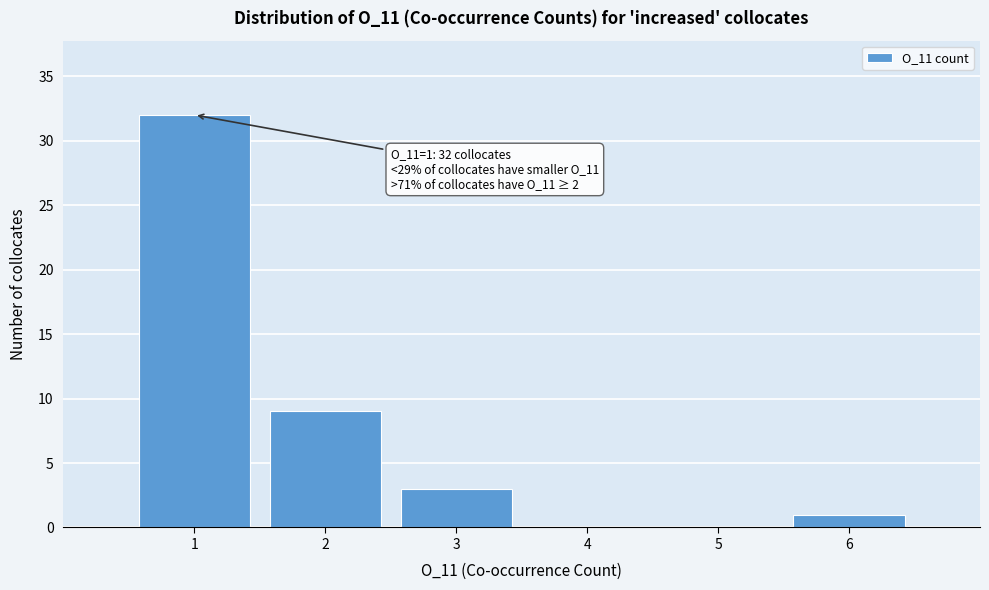

Which range on the x-axis has the tallest bar?

0.5 to 1.5